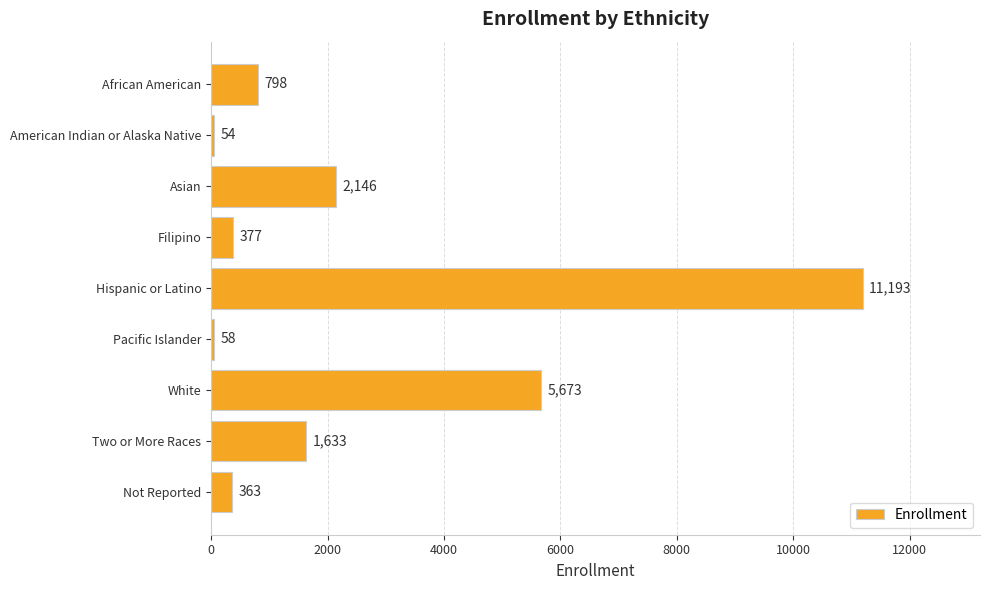

What is the difference between the values at Asian and Not Reported?

1783